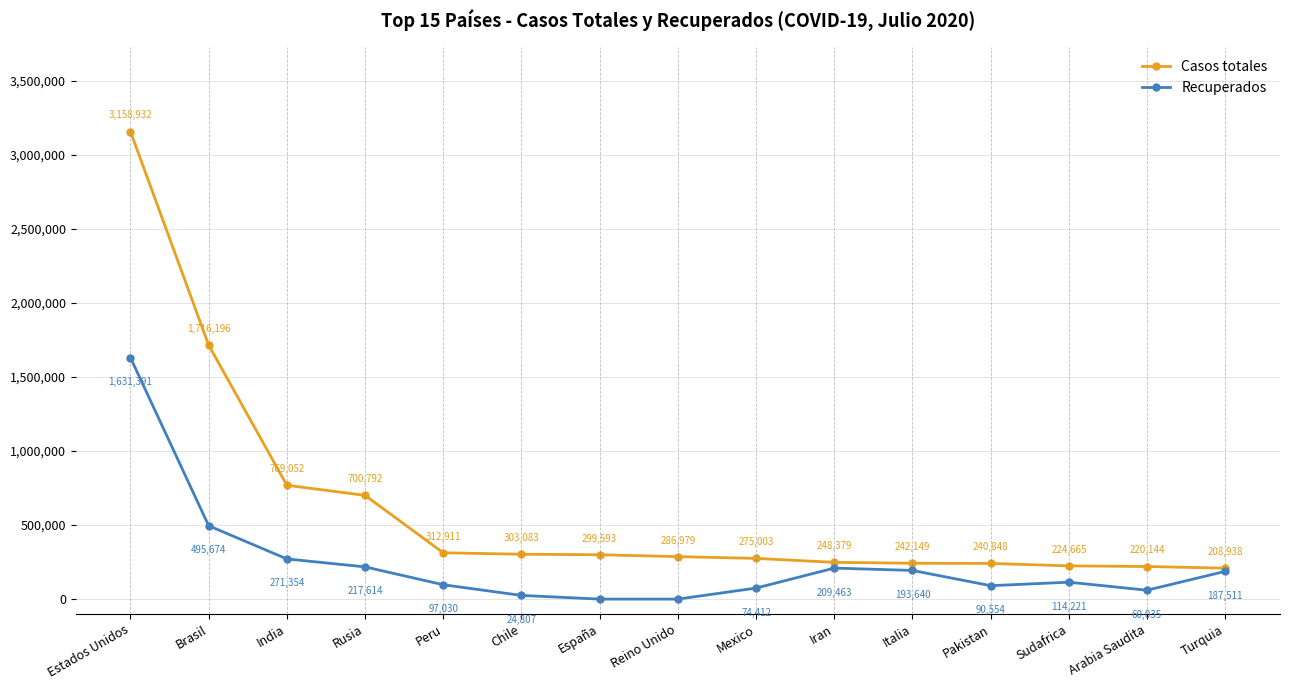

True or false: Casos totales and Recuperados intersect in this chart.

False